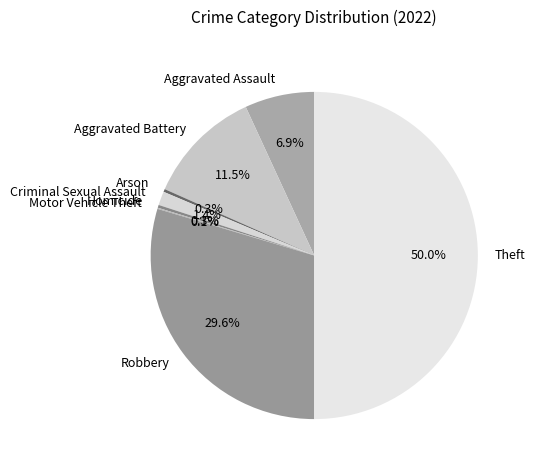

What percentage do Aggravated Assault and Aggravated Battery together represent?

18.4%